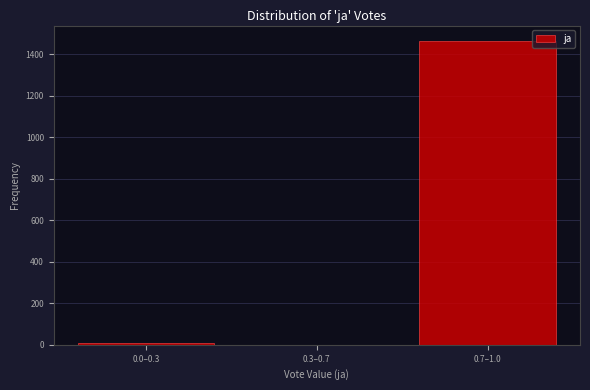

Reading left to right, list all the values displayed in this chart.

0.0–0.3=9	0.3–0.7=0	0.7–1.0=1465